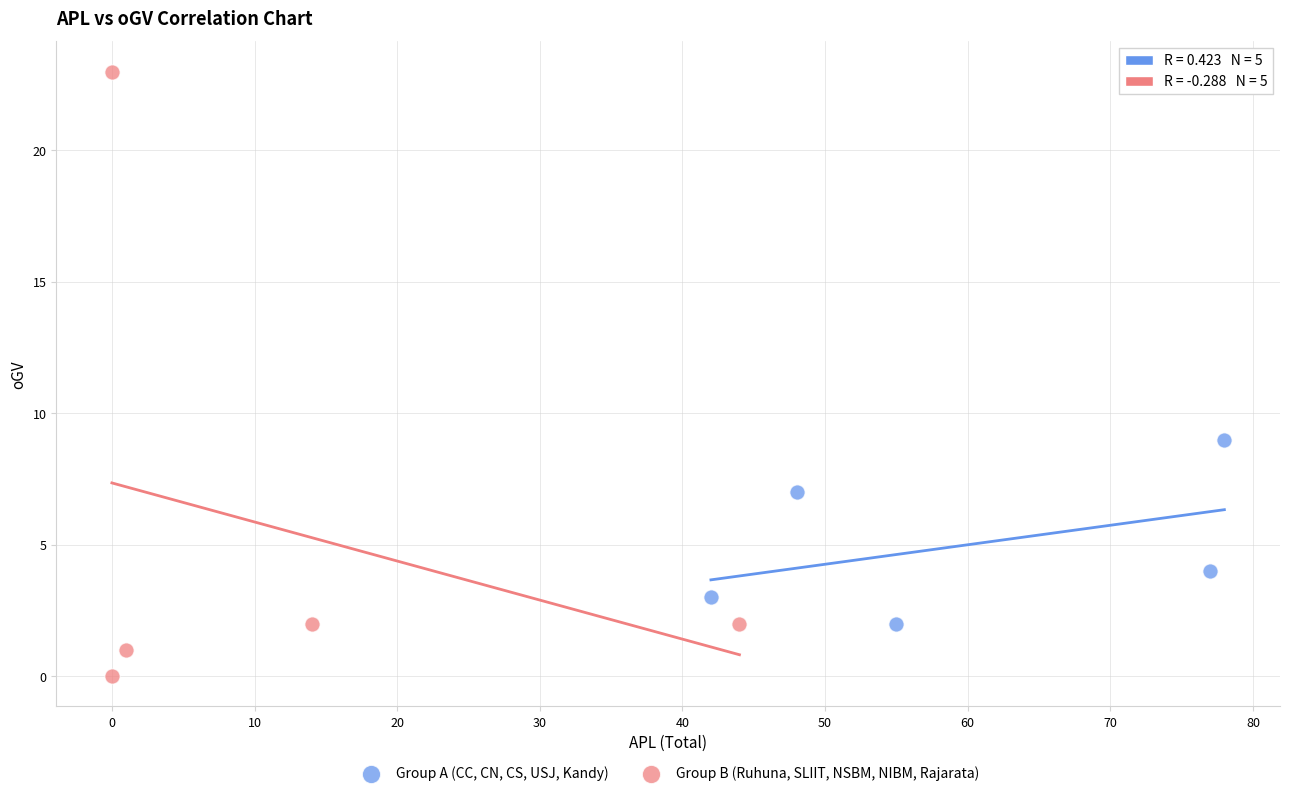

Which series has the widest spread of Y values?

Group B (Ruhuna, SLIIT, NSBM, NIBM, Rajarata)